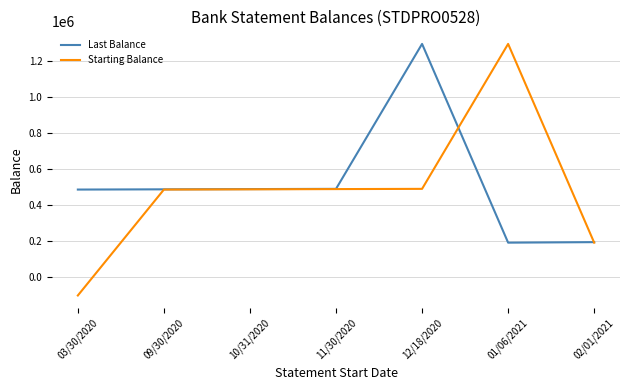

What is the sum of the Last Balance values at 11/30/2020 and 01/06/2021?

682512.4